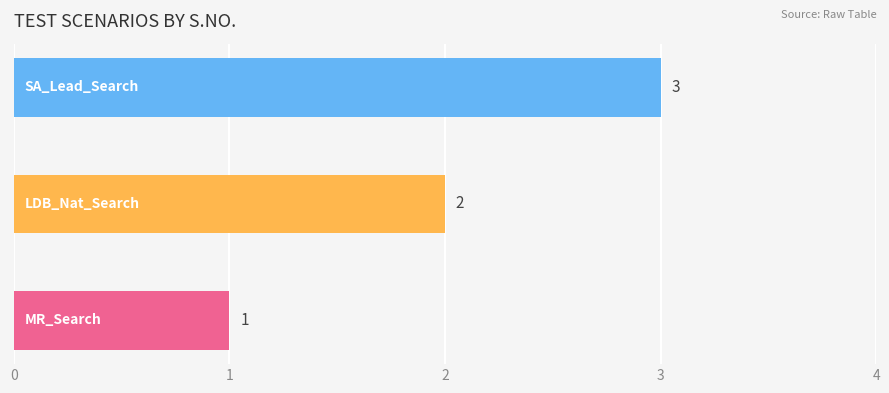

What is the greatest value displayed?

3